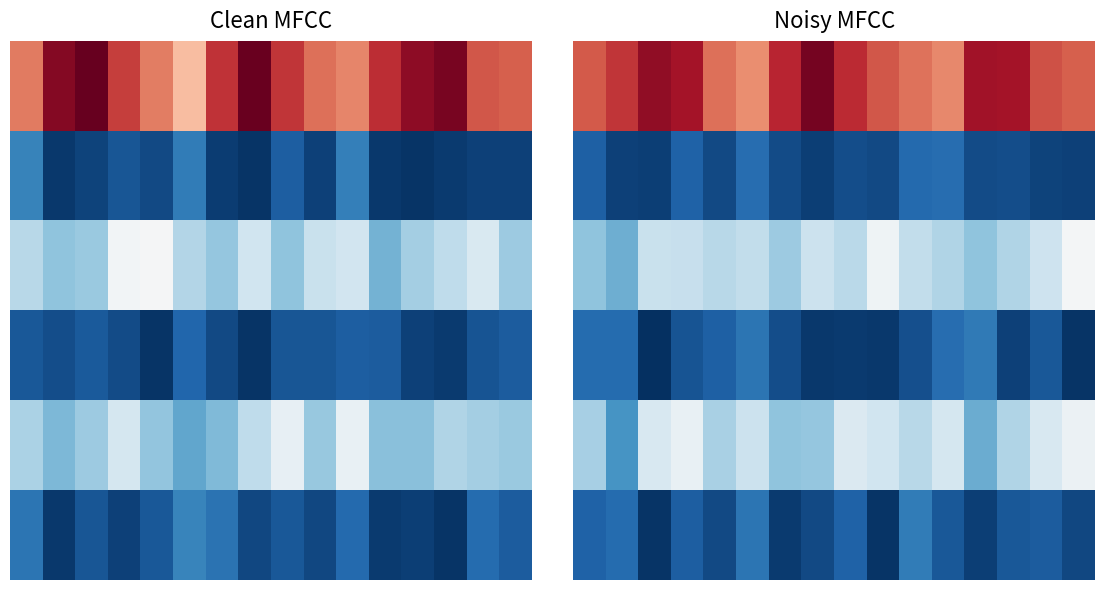

Which label corresponds to the largest value in the chart?

7